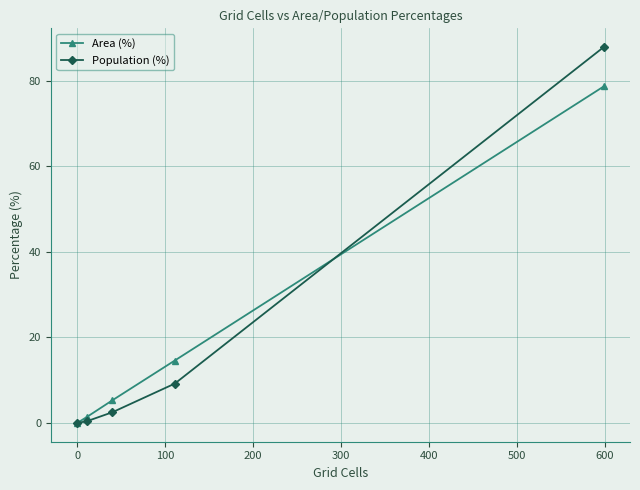

Which series has the largest range (max minus min)?

Population (%)